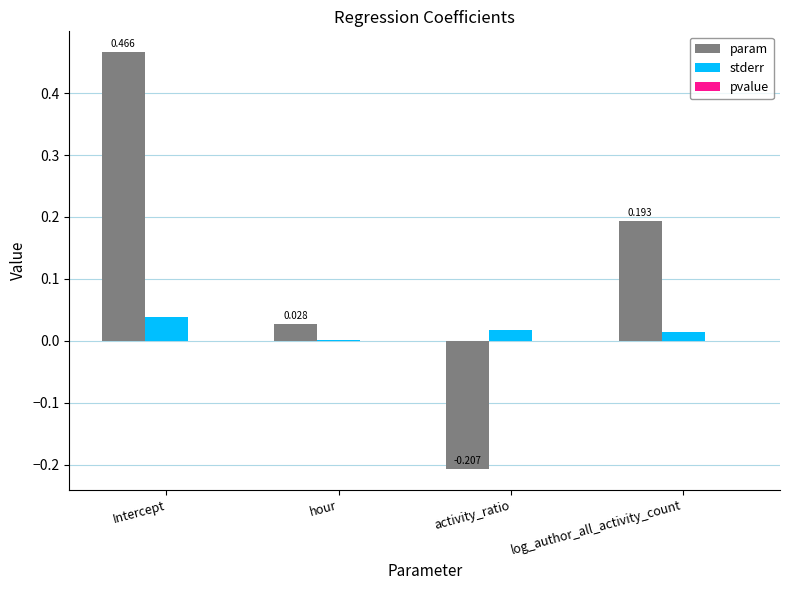

What is the difference between the param values at log_author_all_activity_count and hour?

0.2